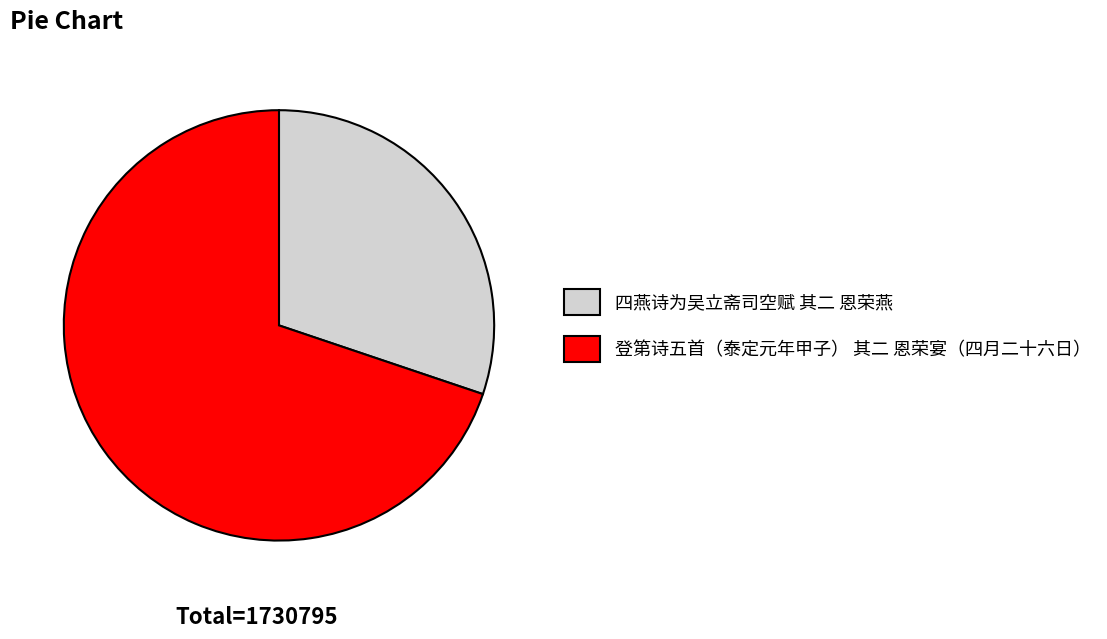

What is the smallest slice in the pie chart?

四燕诗为吴立斋司空赋 其二 恩荣燕